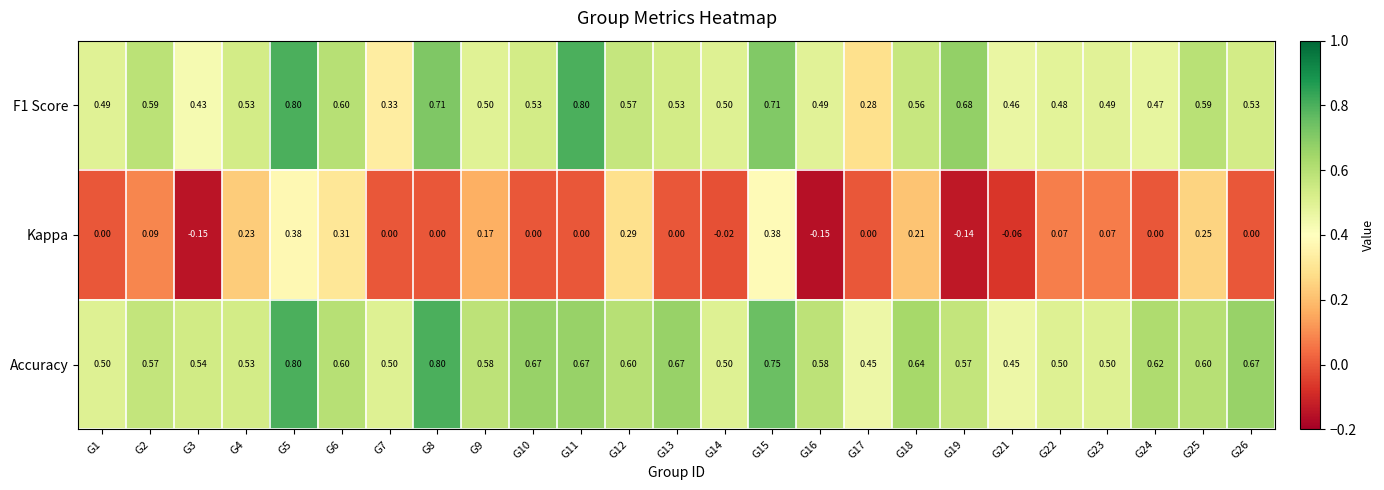

Is the value of Kappa at G19 greater than the value of Accuracy at G3?

No